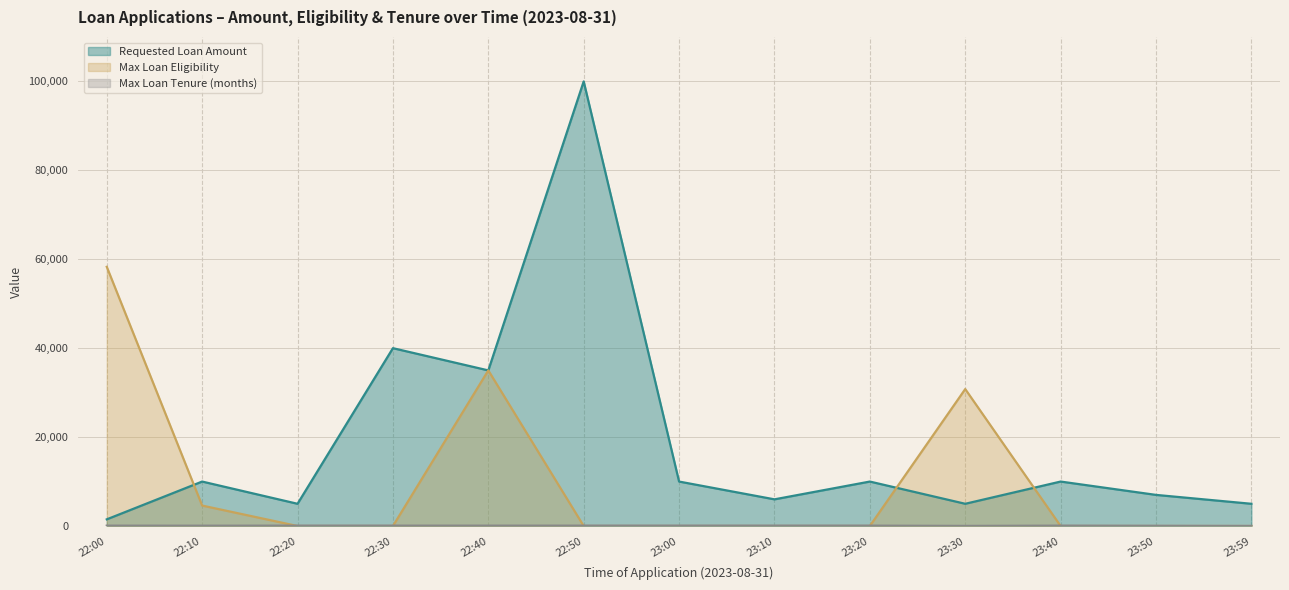

Where is Requested Loan Amount nearest to the value 50750?

22:30